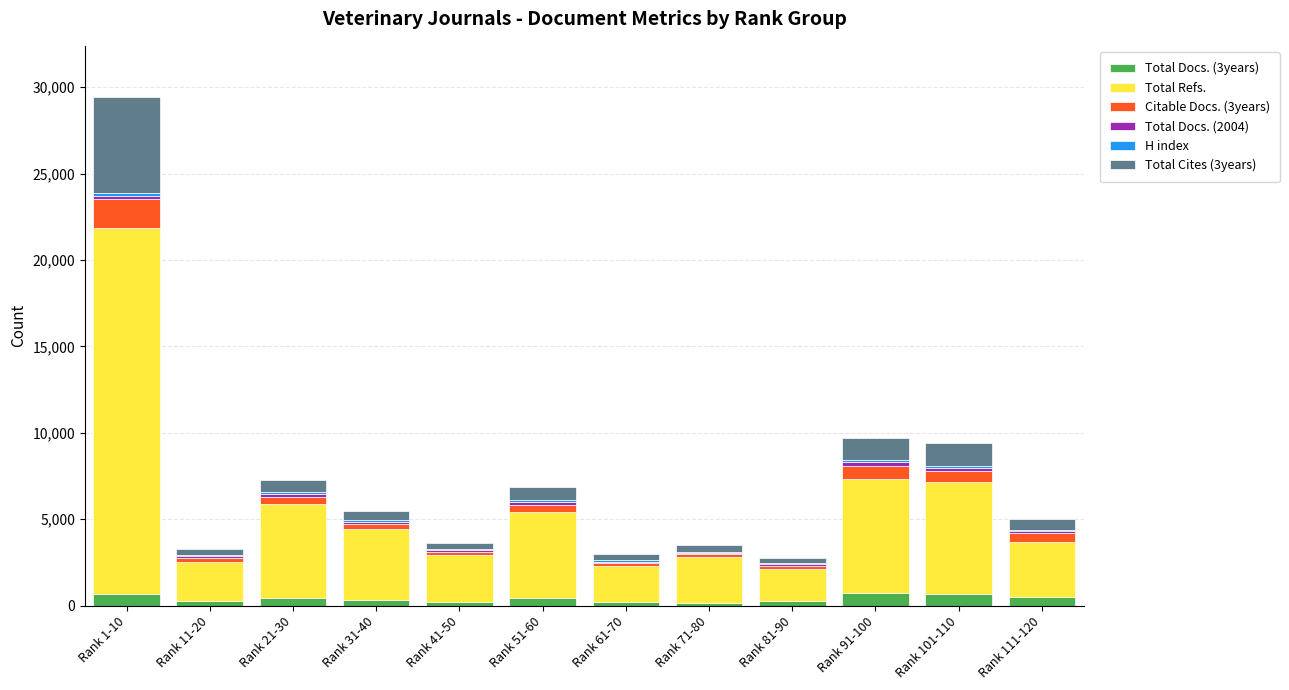

At which category is the sum across all series the highest?

Rank 1-10